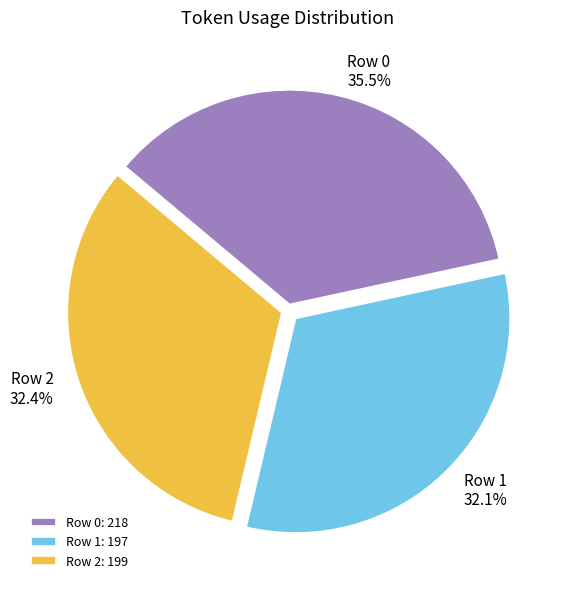

How many segments does this pie chart have?

3